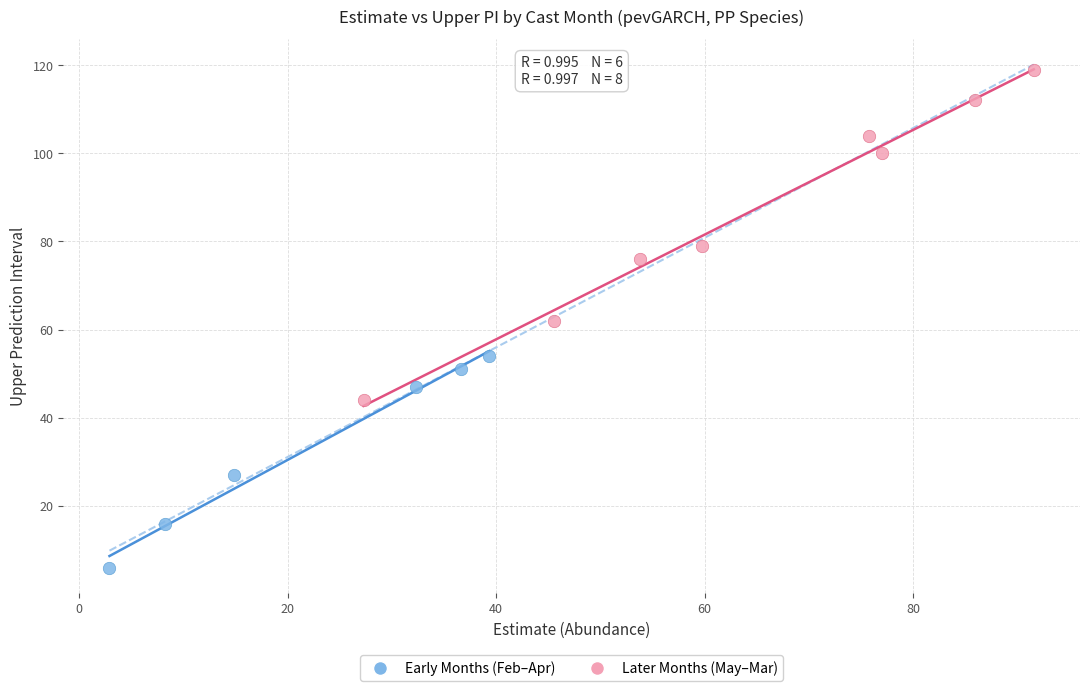

Which series has the largest Y range (max minus min)?

Later Months (May–Mar)